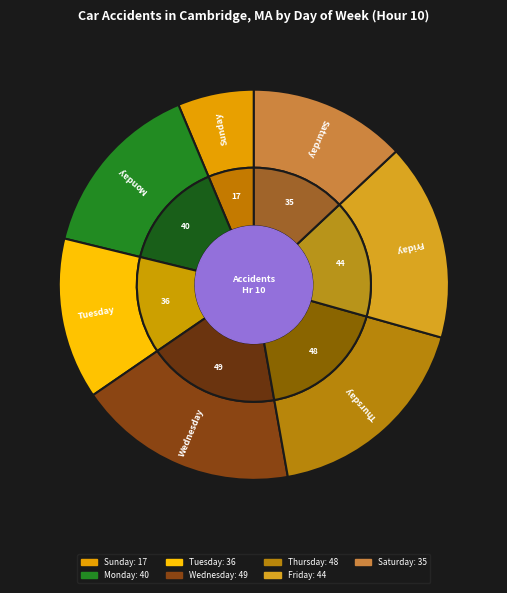

Combined, what portion of the pie is Saturday and Monday?

27.9%